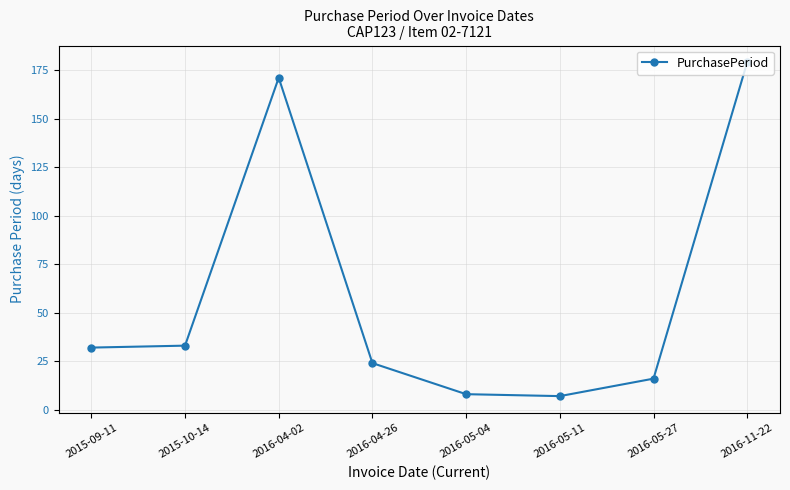

Where is the data nearest to the value 93?

2015-10-14